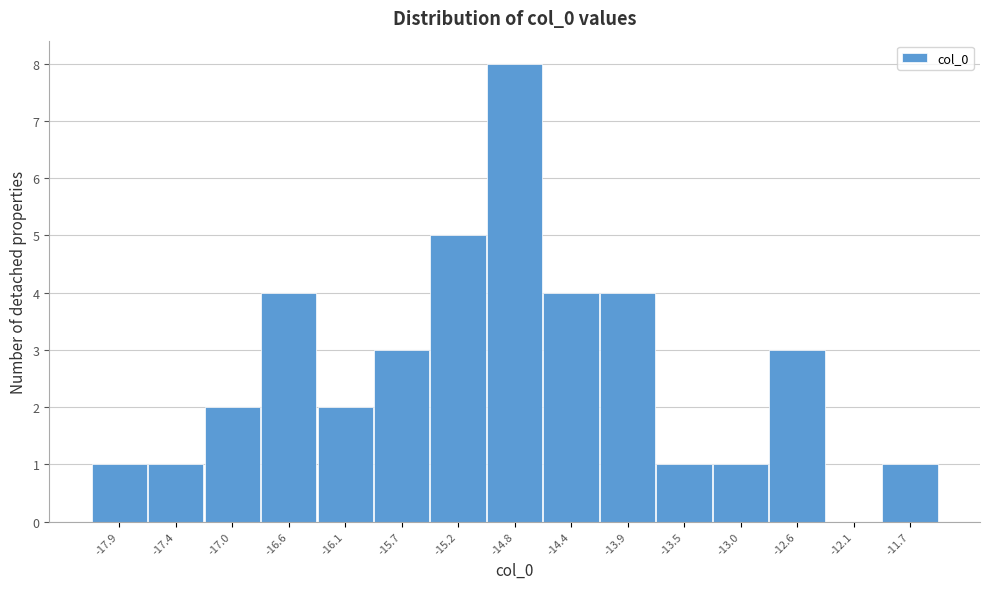

How tall is the bar that spans -17.20 to -16.75 on the x-axis? Neither the bar edges nor the heights are printed on the chart, so give them approximately, as read against the axes.

2